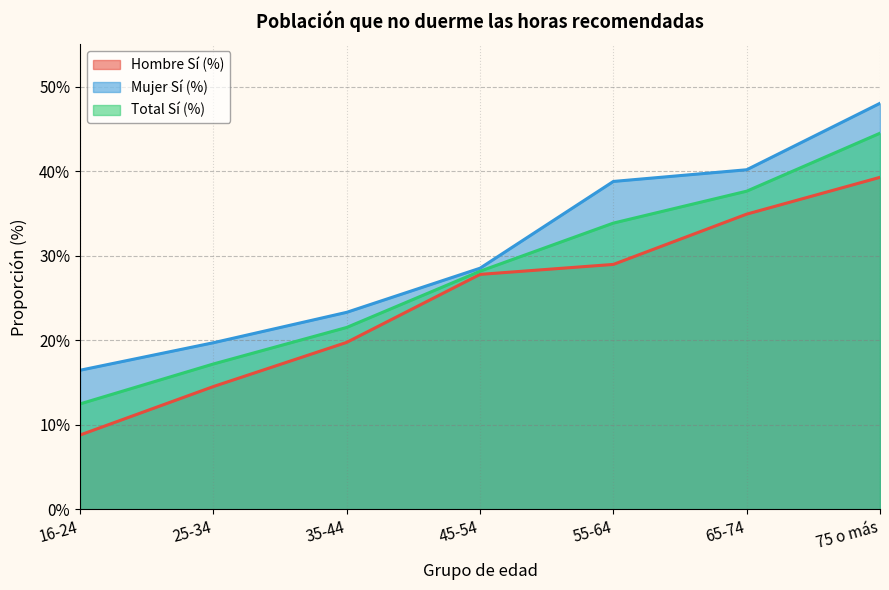

At which label is Mujer Sí (%) closest to 32?

45-54